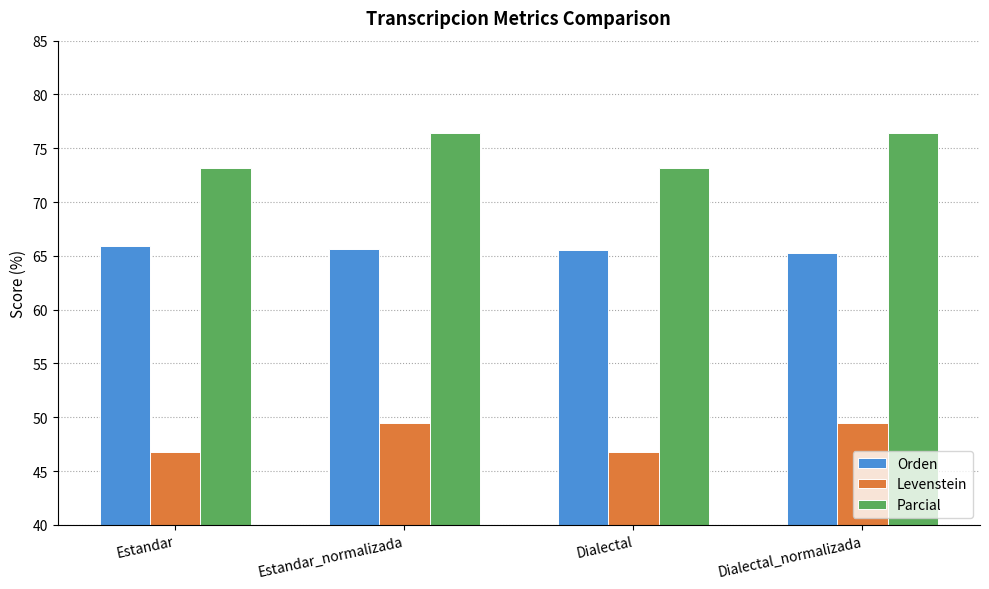

Read the Levenstein value at Estandar.

46.8